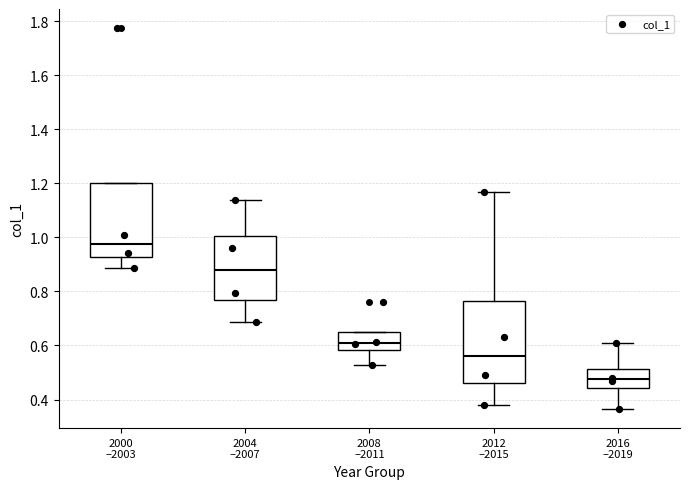

Which box is the tallest, from its lower edge to its upper edge?

2012 –2015